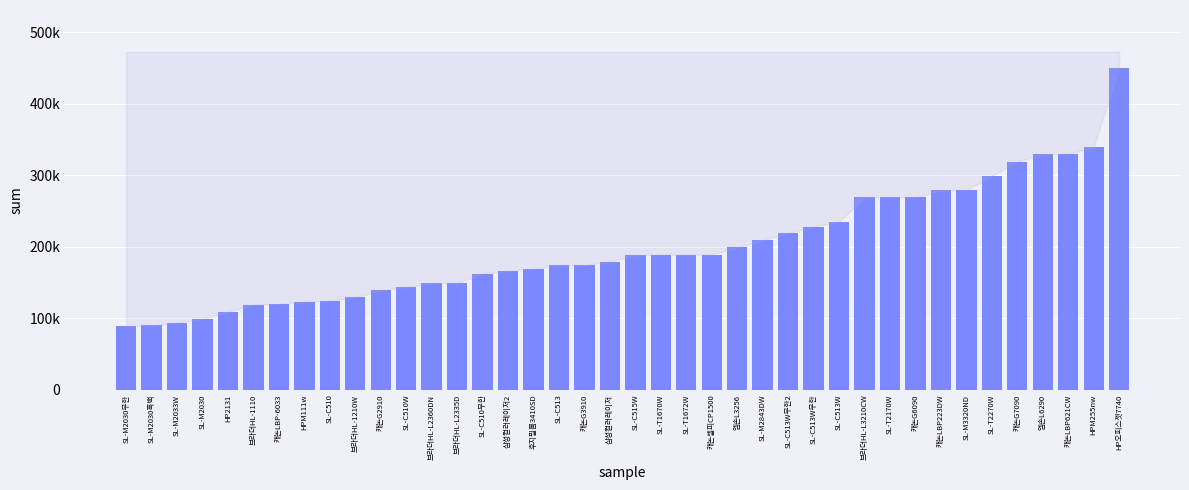

Reading left to right, what are all the values shown in this chart?

SL-M2030무한=89000	SL-M2030흑백=90000	SL-M2033W=93600	SL-M2030=99000	HP2131=108900	브라더HL-1110=119000	캐논LBP-6033=119900	HPM111w=122900	SL-C510=124650	브라더HL-1210W=129000	캐논G2910=139000	SL-C510W=143320	브라더HL-L2360DN=149000	브라더HL-L2335D=149000	SL-C510무한=162000	삼성컬러레이저2=165700	후지필름3410SD=169000	SL-C513=173800	캐논G3910=174000	삼성컬러레이저=179000	SL-C515W=187850	SL-T1670W=188950	SL-T1672W=188950	캐논셀피CP1500=189000	엡손L3256=199000	SL-M2843DW=209000	SL-C513W무한2=219000	SL-C513W무한=228000	SL-C513W=234800	브라더HL-L3210CW=269000	SL-T2170W=269000	캐논G6090=269000	캐논LBP223DW=279000	SL-M3320ND=279000	SL-T2270W=299000	캐논G7090=319000	엡손L6290=329000	캐논LBP621CW=329900	HPM255nw=339000	HP오피스젯7740=449900